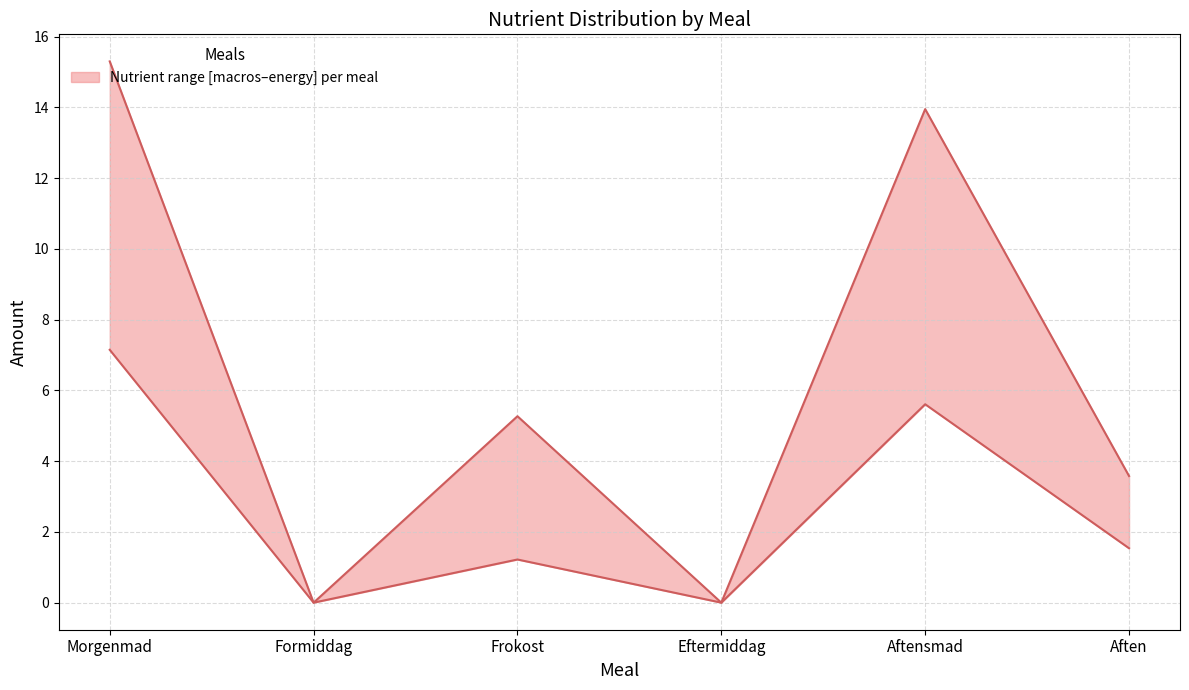

At which category is the sum across all series the highest?

Morgenmad